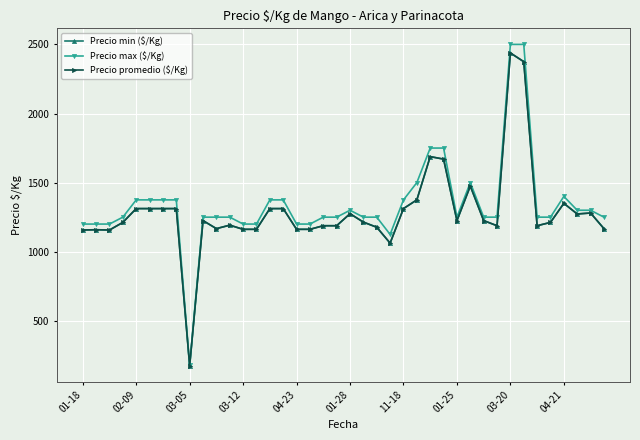

Does the chart have visible grid lines?

Yes